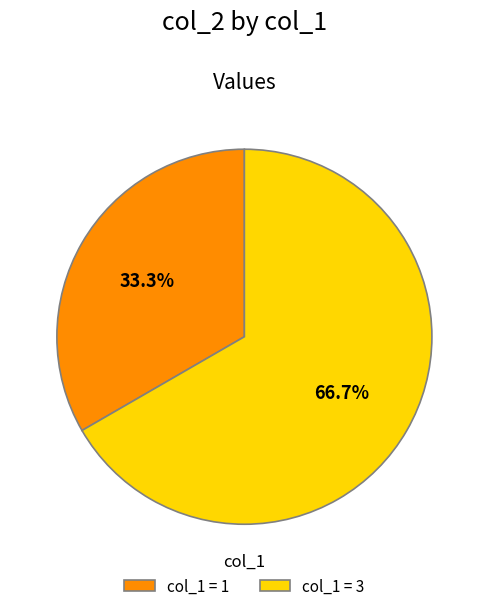

What is the total percentage of col_1 = 3 and col_1 = 1?

100.0%